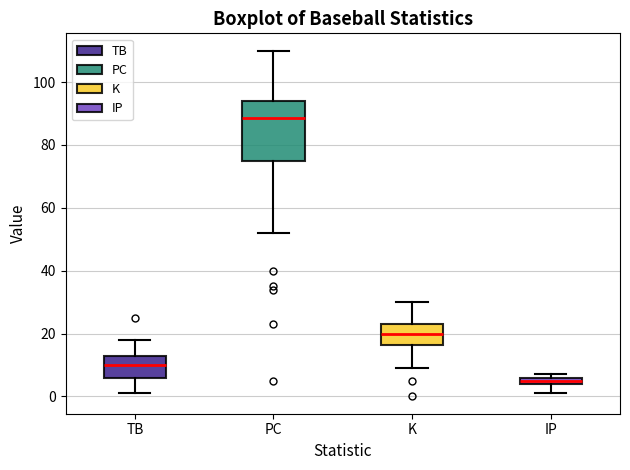

Where does the upper whisker of the box for K end on the y-axis? The values are not printed on the chart, so give them approximately, as read against the axis.

30